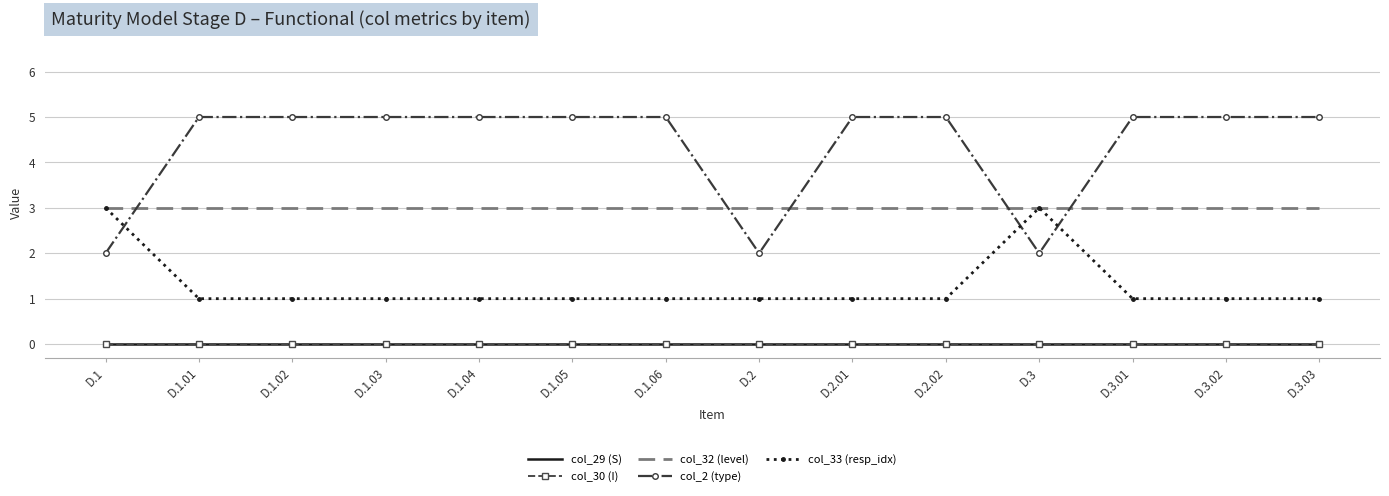

Is this an area chart (filled region under the line)?

No